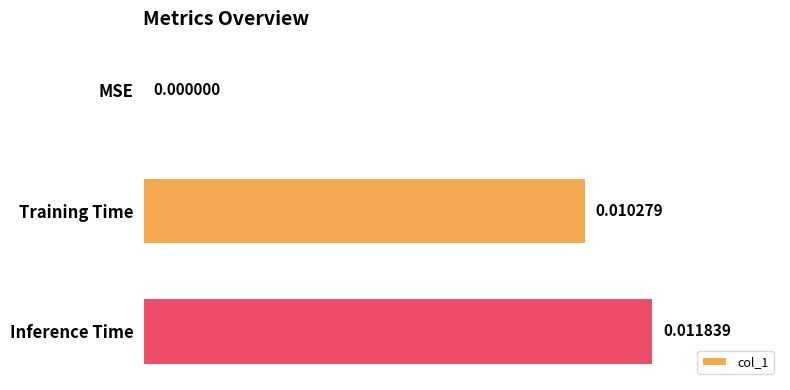

Are the bars horizontal?

Yes